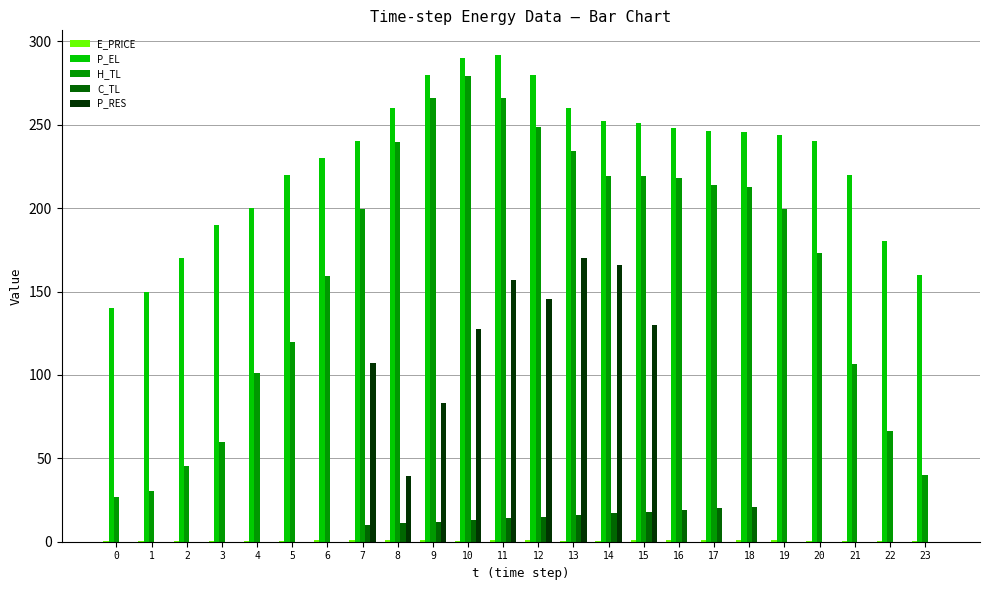

What is the sum of all H_TL values?

3945.3